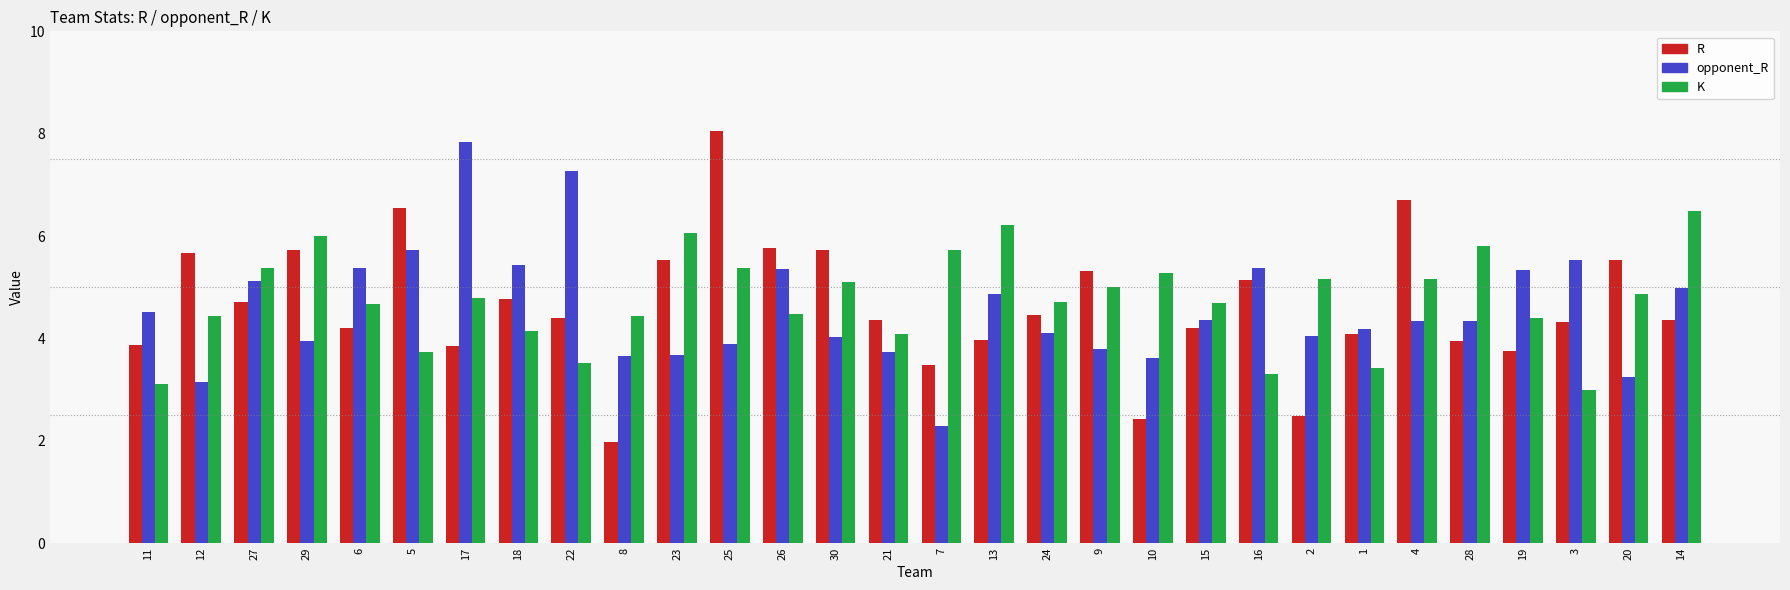

Is the value of K at 26 greater than the value of R at 1?

Yes